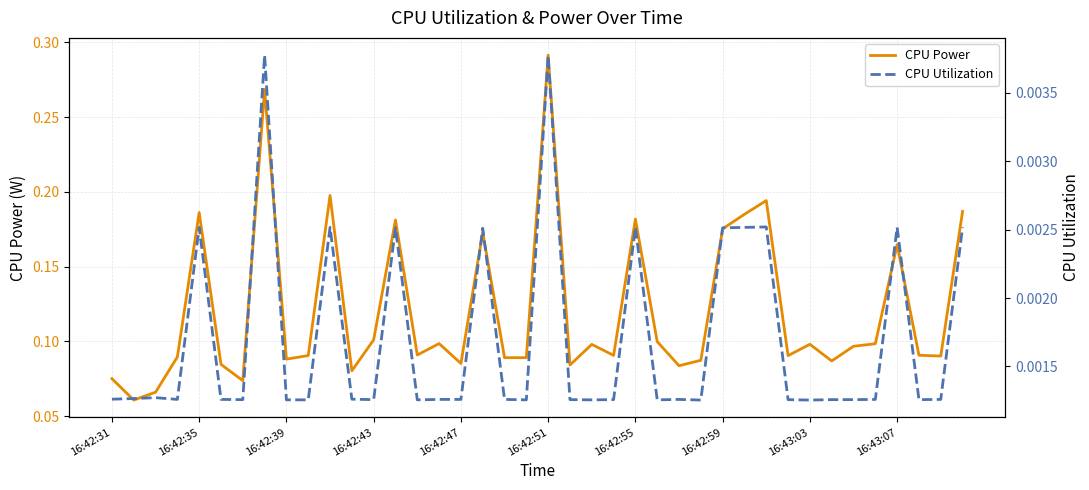

True or false: CPU Utilization and CPU Power cross at least once.

False